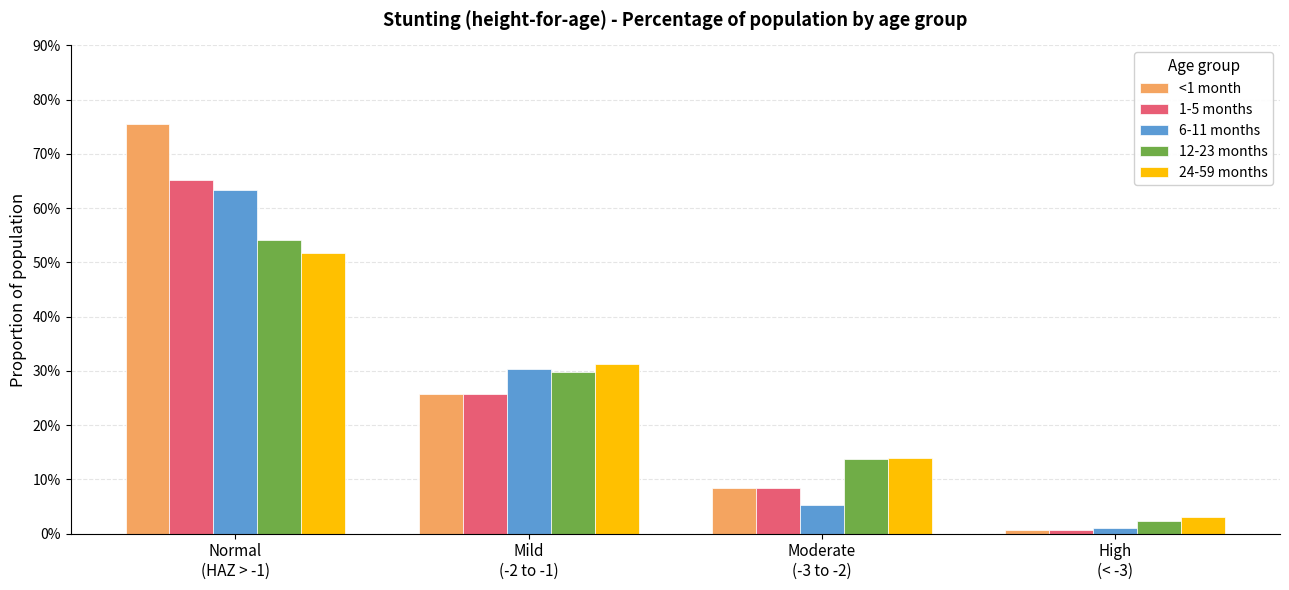

Are the bars horizontal?

No